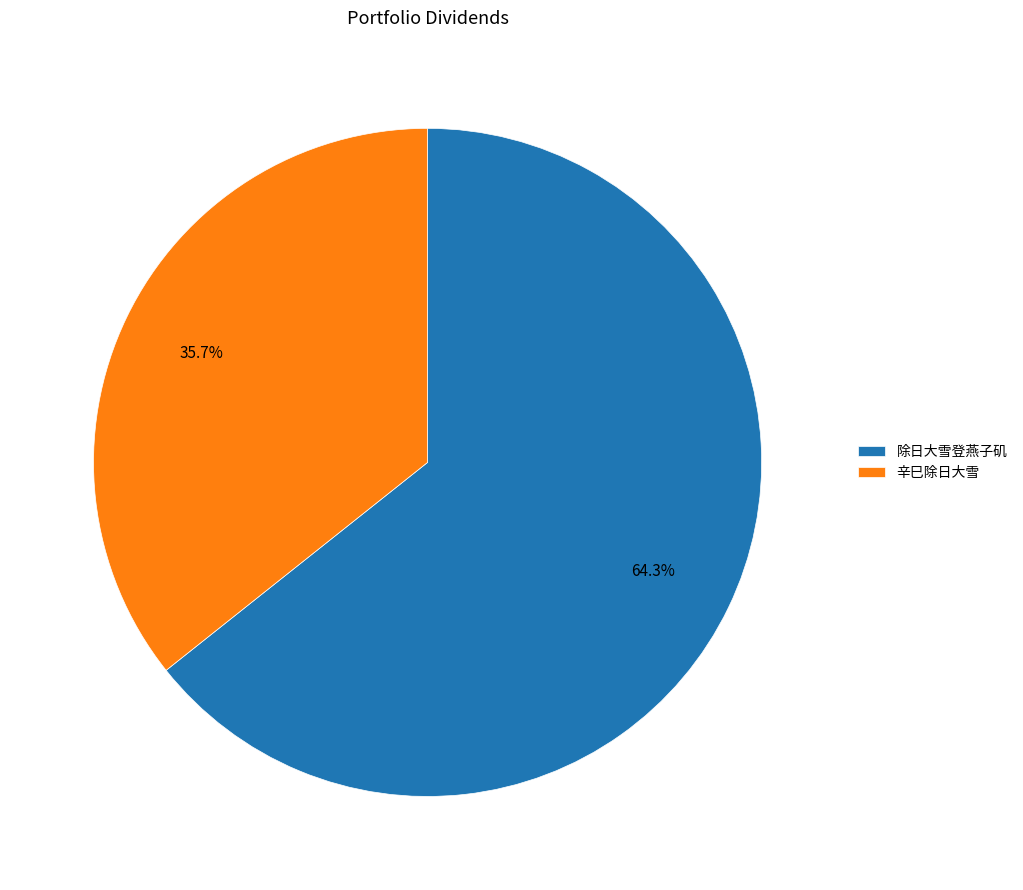

Rank the categories by value from lowest to highest.

辛巳除日大雪, 除日大雪登燕子矶